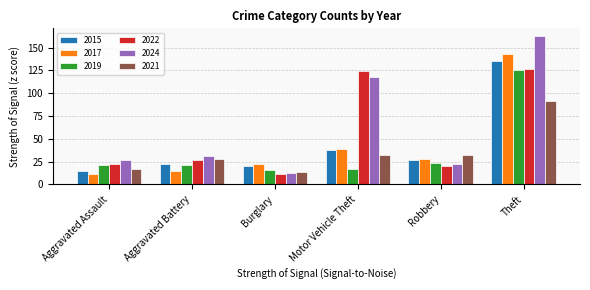

Where is 2024 nearest to the value 88?

Motor Vehicle Theft